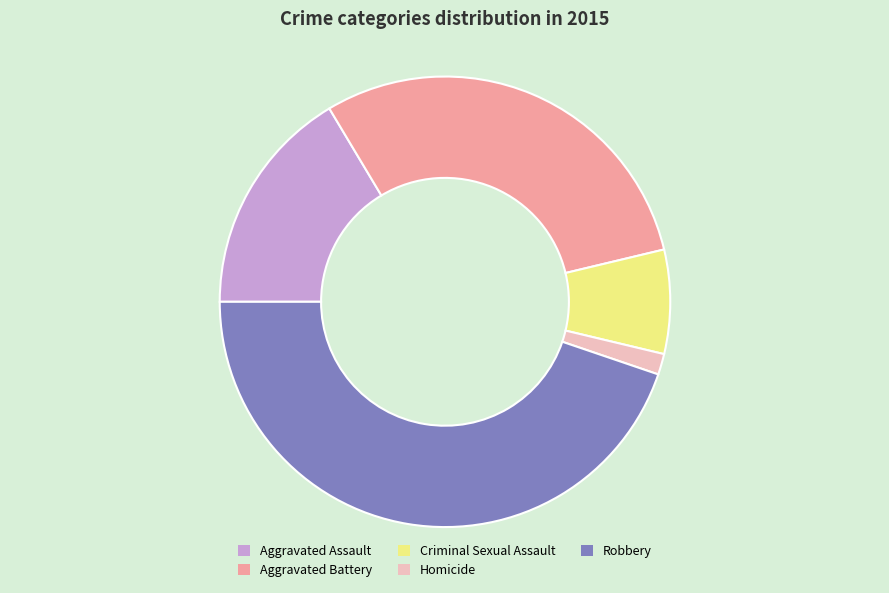

Between Aggravated Battery and Homicide, which is larger?

Aggravated Battery